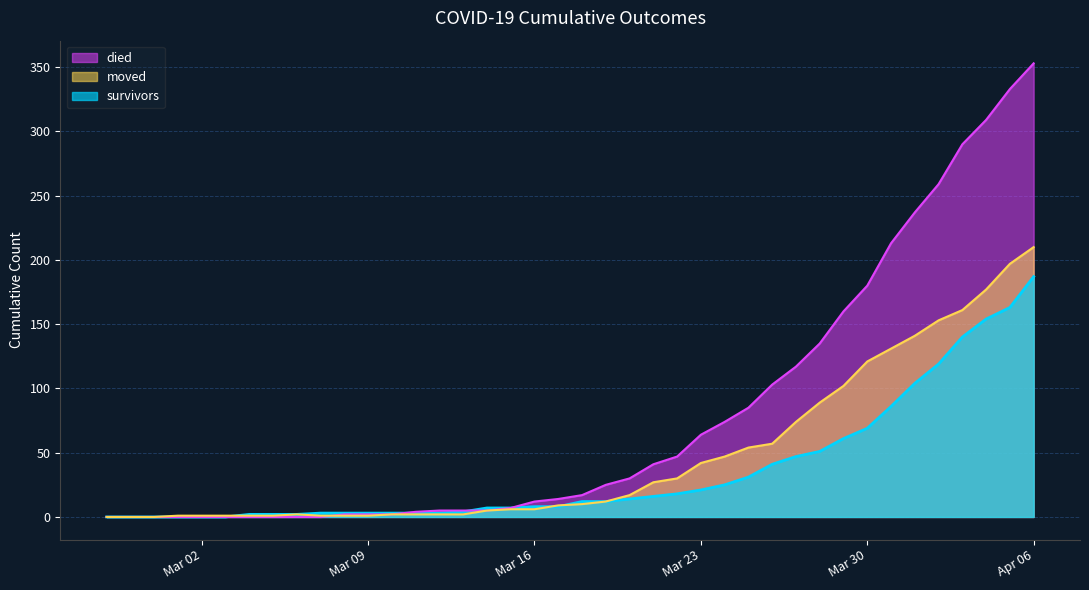

Between 2020-03-07 and 2020-03-22, which is larger?

2020-03-22